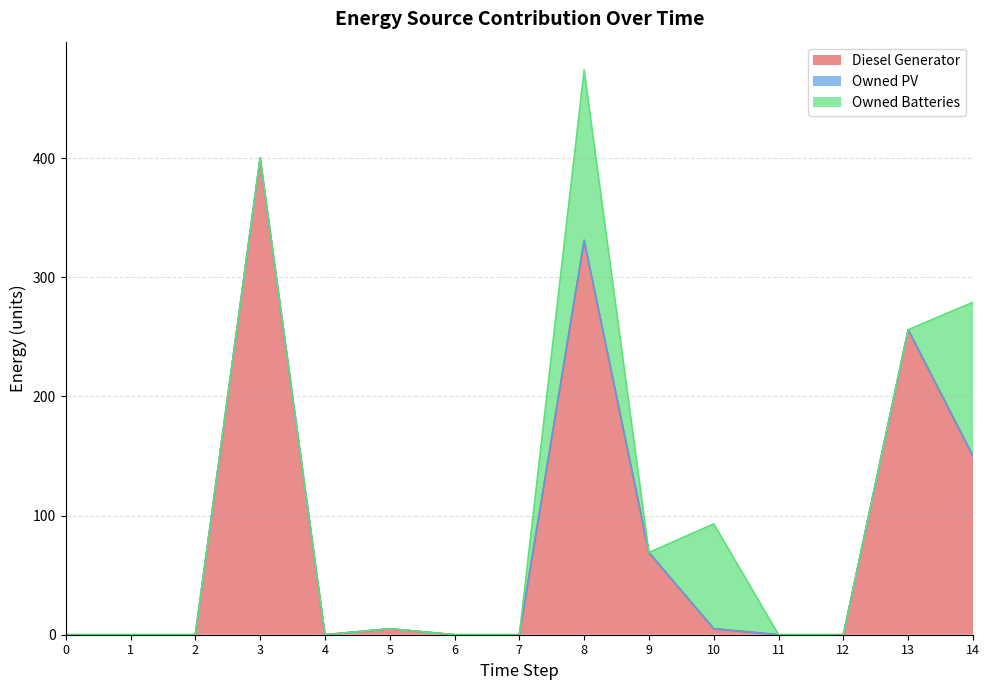

How many distinct data groups are displayed?

3